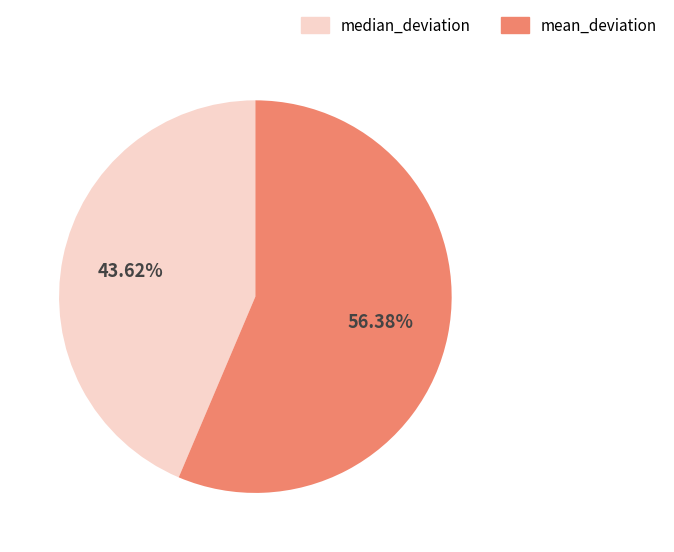

Approximately how many times larger is the value at mean_deviation compared to median_deviation?

1.3